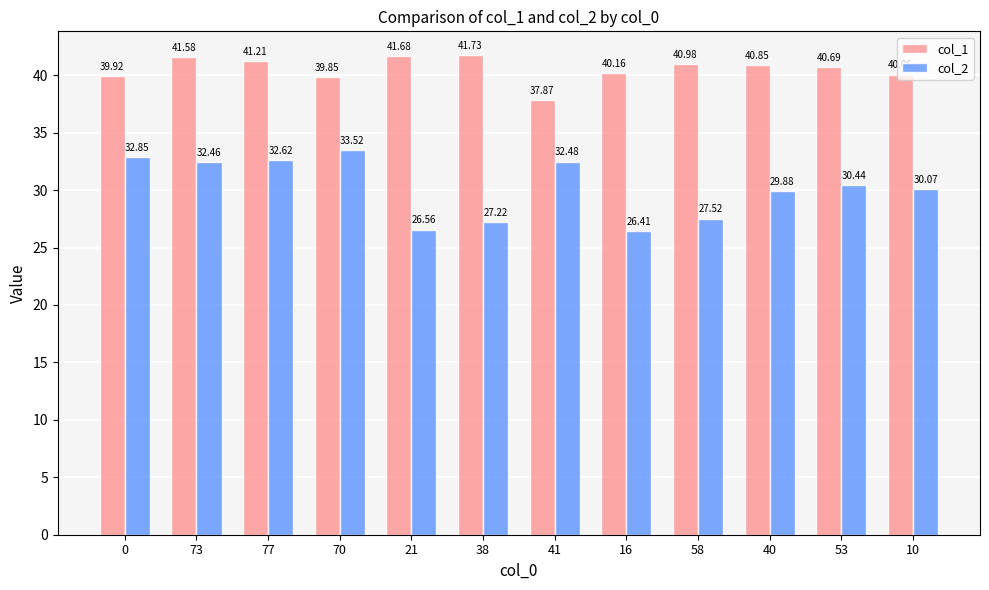

At 73, list the series in order from smallest to largest.

col_2, col_1